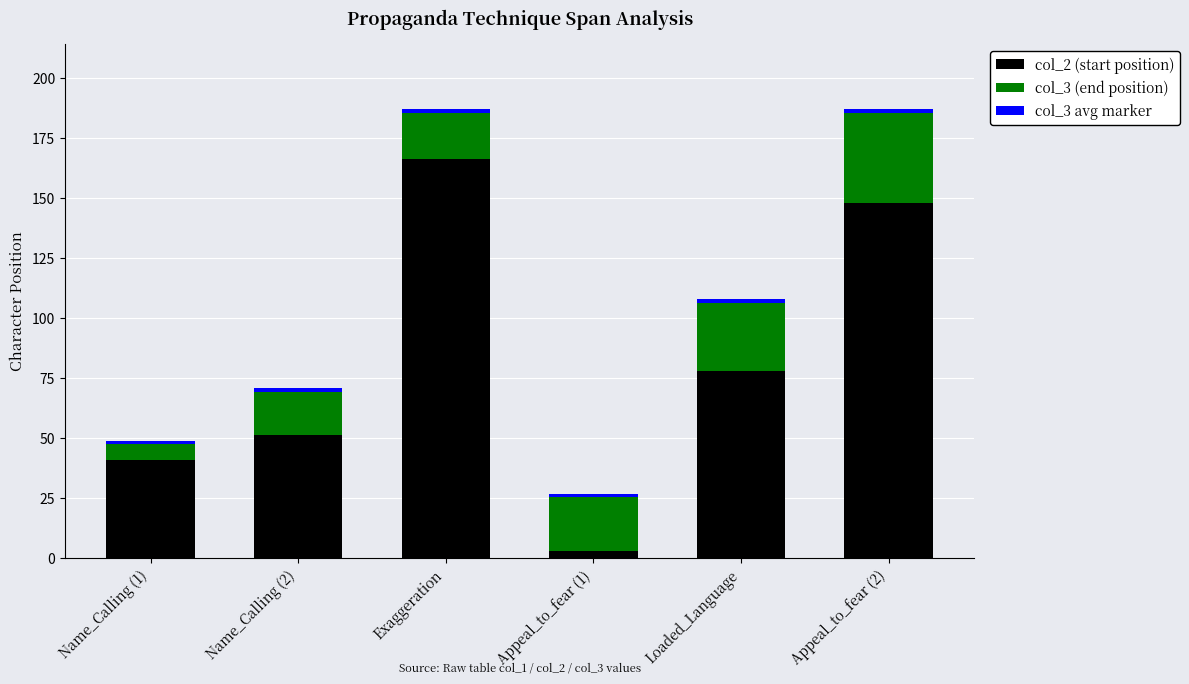

At how many categories does at least one series exceed 16?

6